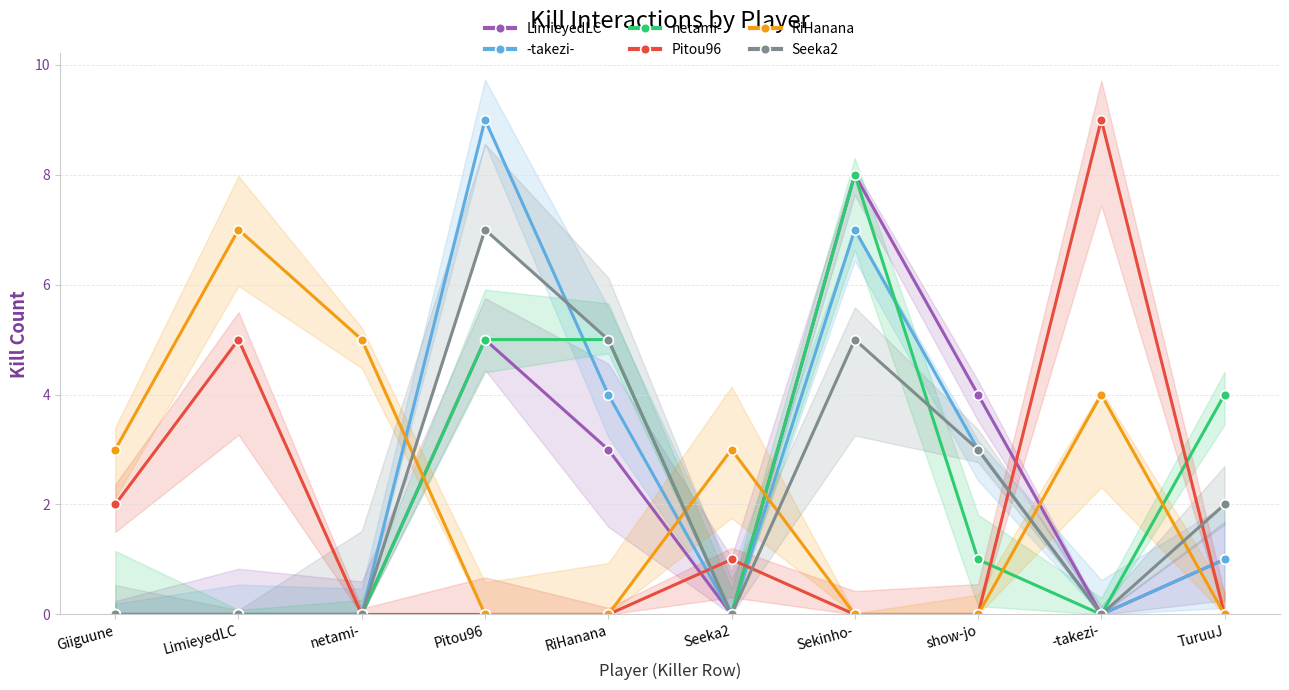

Where does the LimieyedLC series first go above 1?

Pitou96